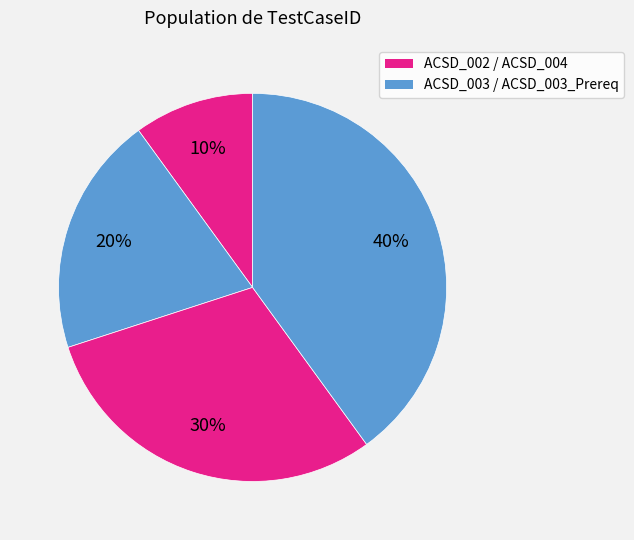

Count the number of slices in the pie.

4